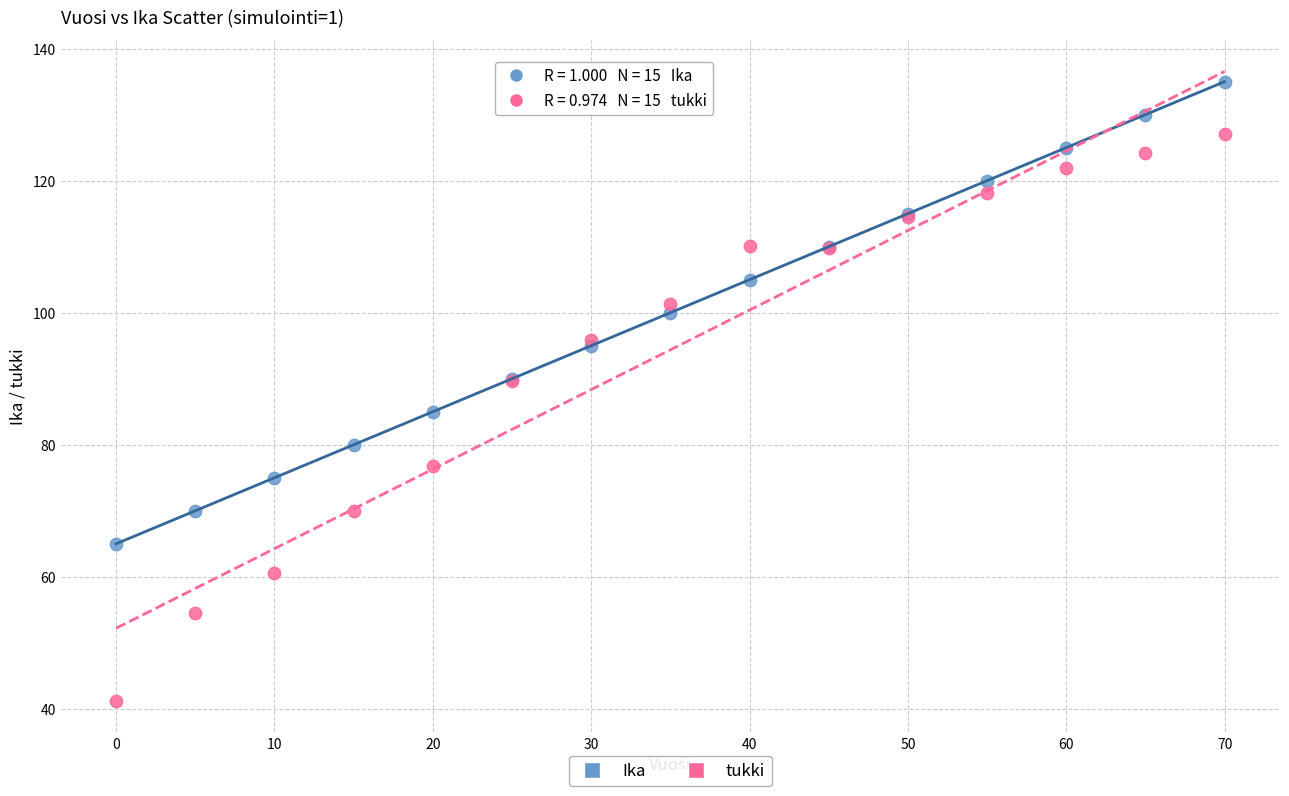

Which series reaches the minimum Y coordinate?

tukki